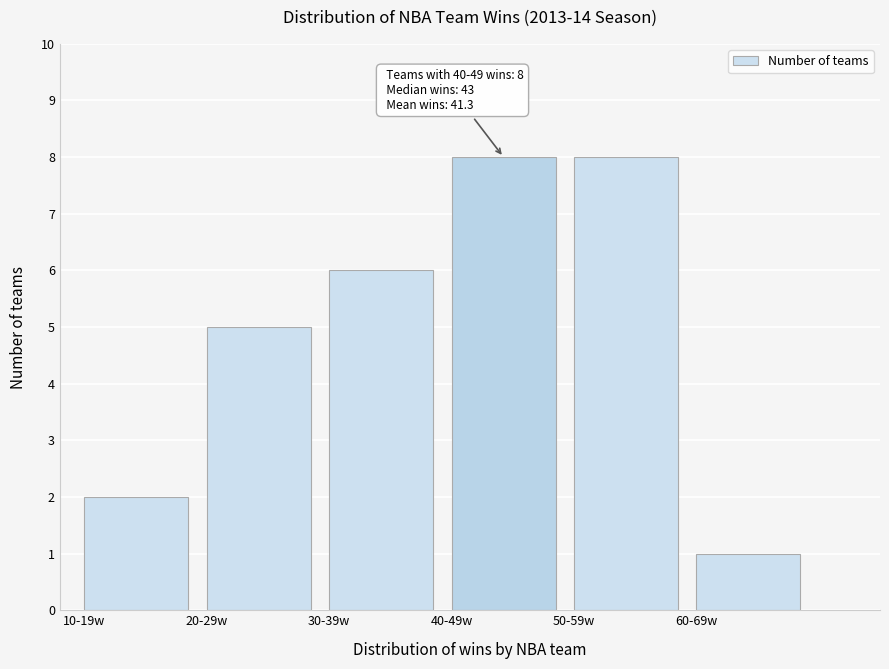

Reading left to right, list all the values displayed in this chart.

2	5	6	8	8	1